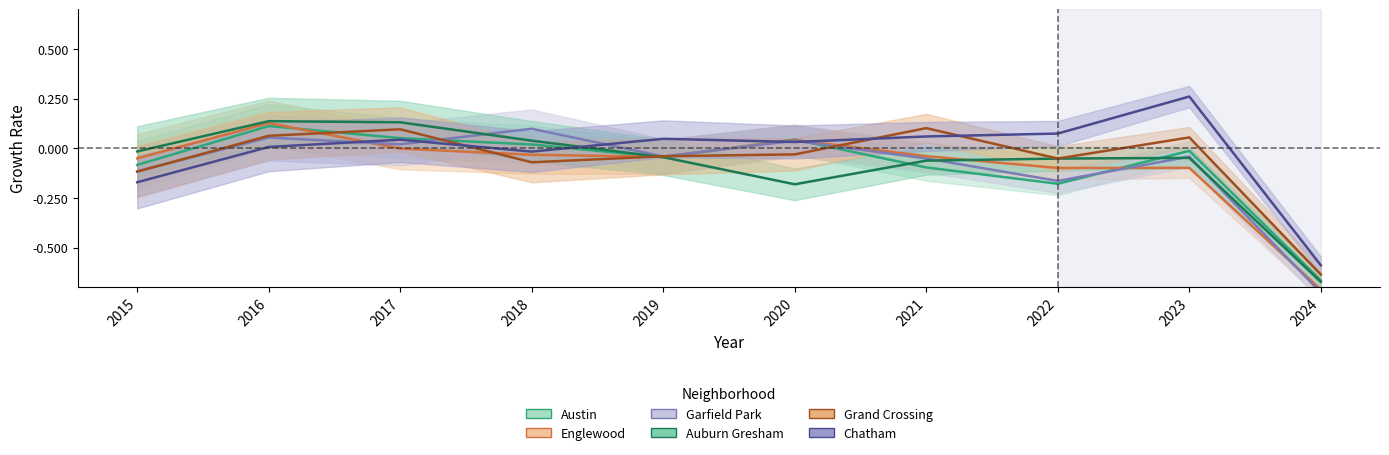

Which category has the lowest value across all series?

2024